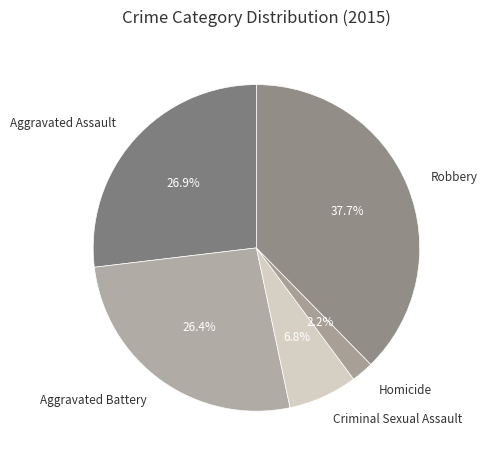

Between Aggravated Battery and Homicide, which is larger?

Aggravated Battery